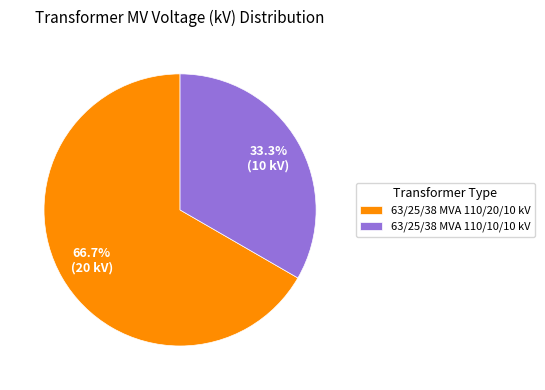

True or false: 63/25/38 MVA 110/10/10 kV accounts for 33% of the total.

True